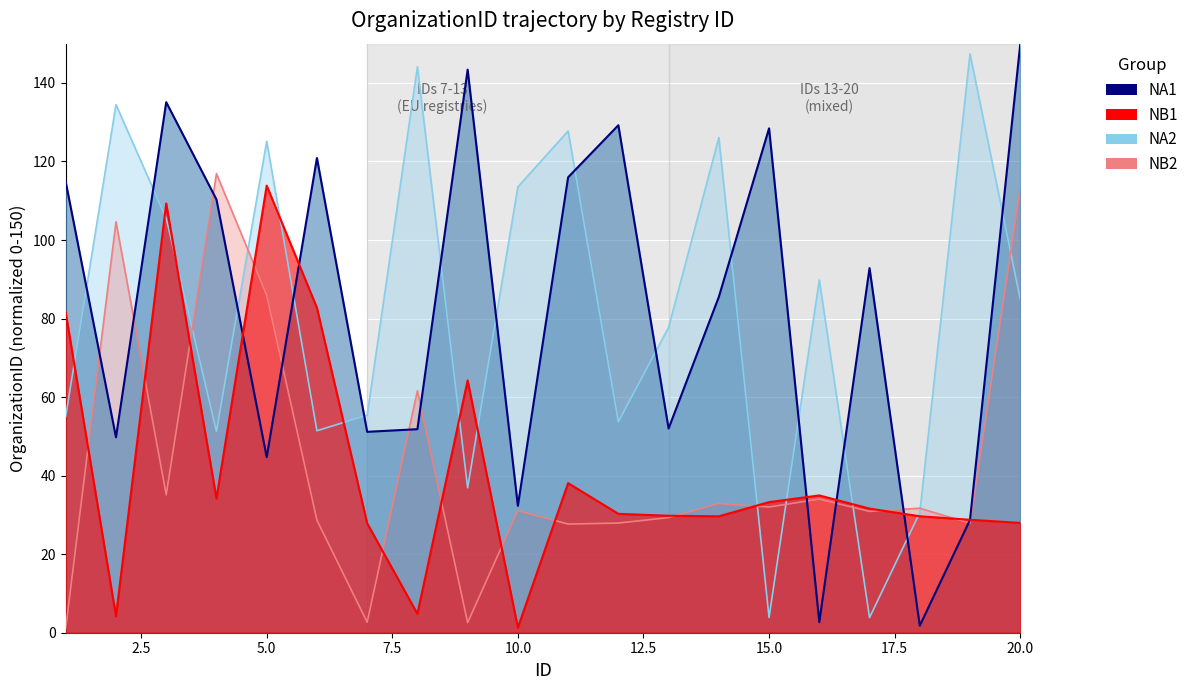

Which has a higher value, 5 or 11?

11